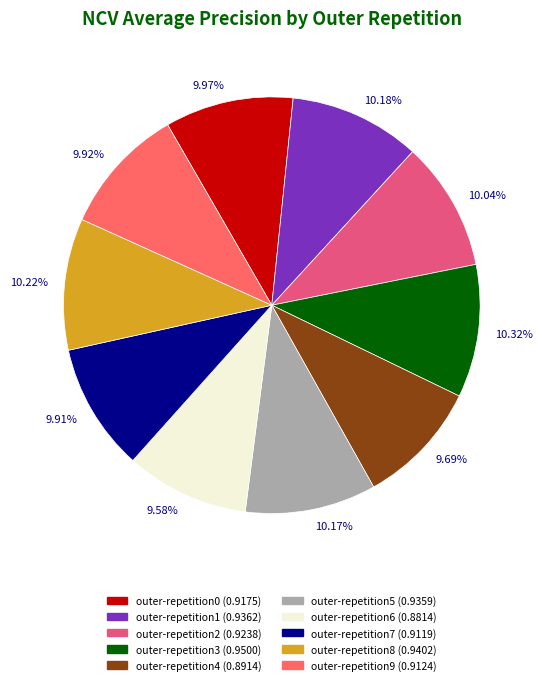

Do 10.32% and 10.04% together represent more than half of the pie?

No